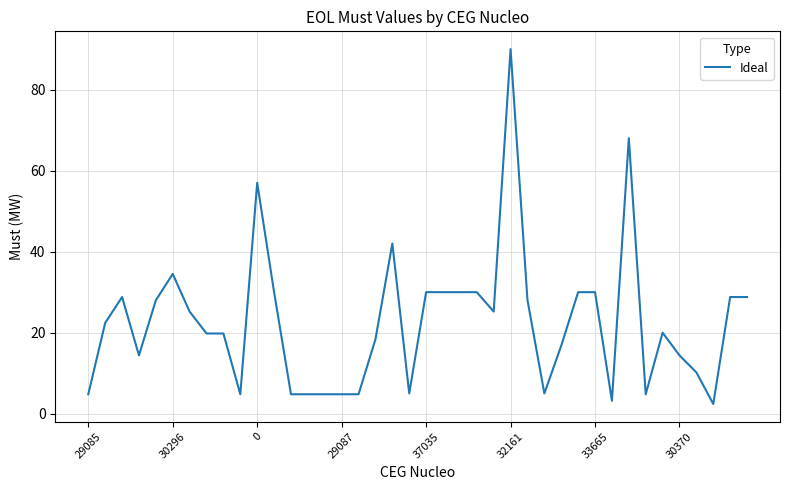

What is the difference between the maximum and minimum values?

87.6